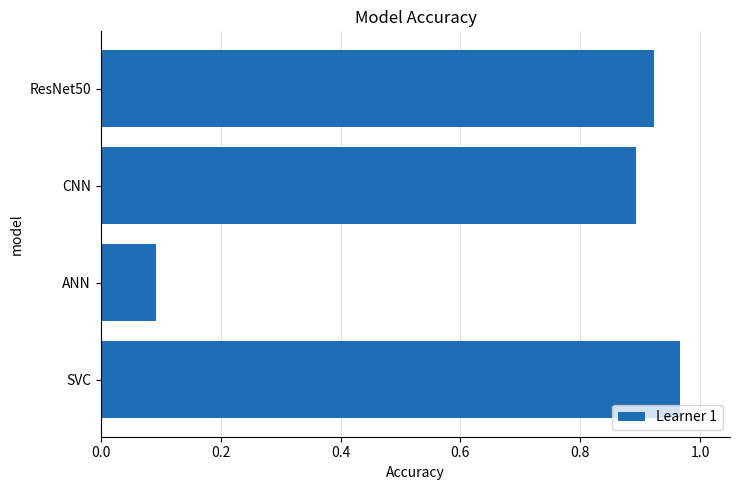

Which has a higher value, SVC or ANN?

SVC